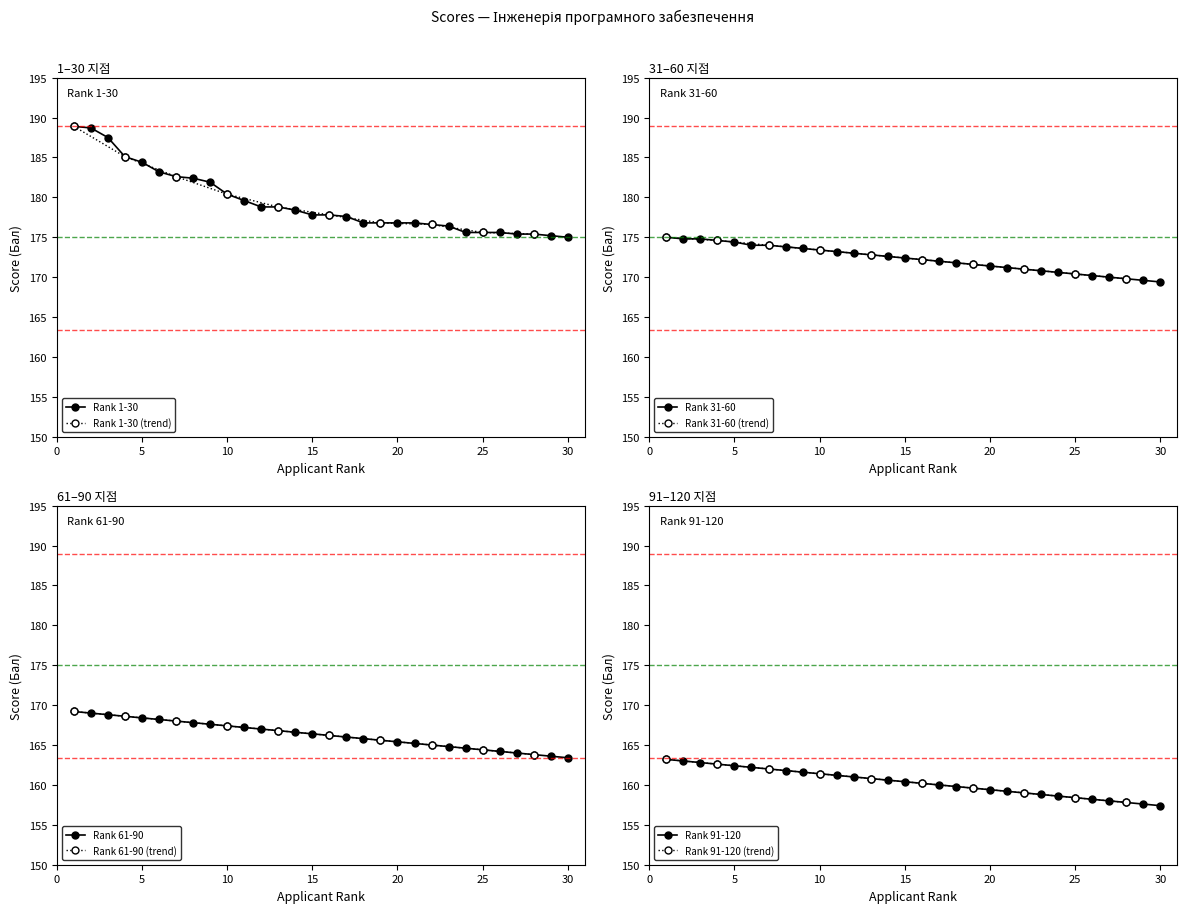

What is the minimum value for Rank 61-90?

163.4